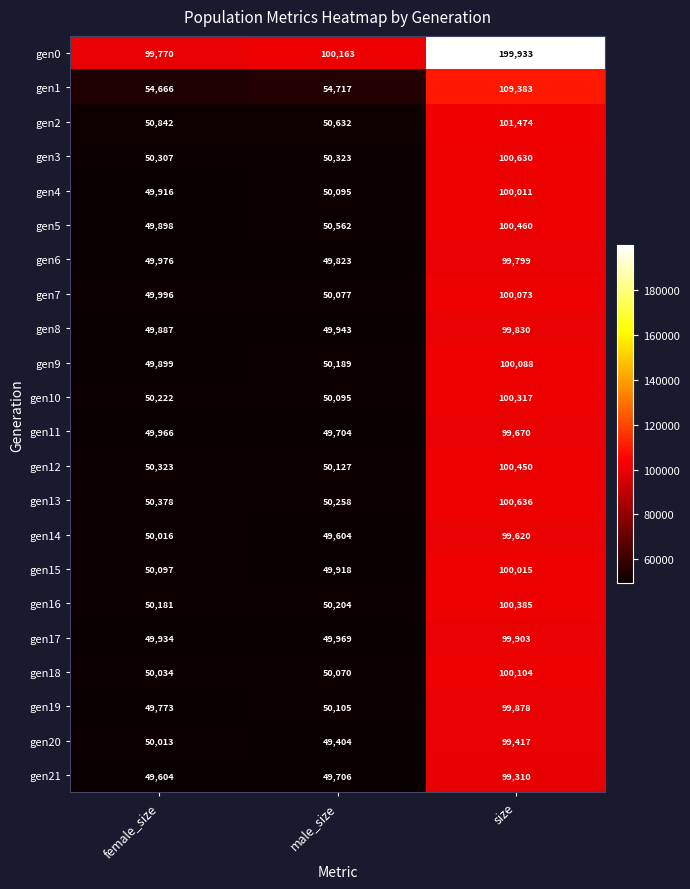

What is the approximate value of gen6 at female_size, to the nearest 10?

49980